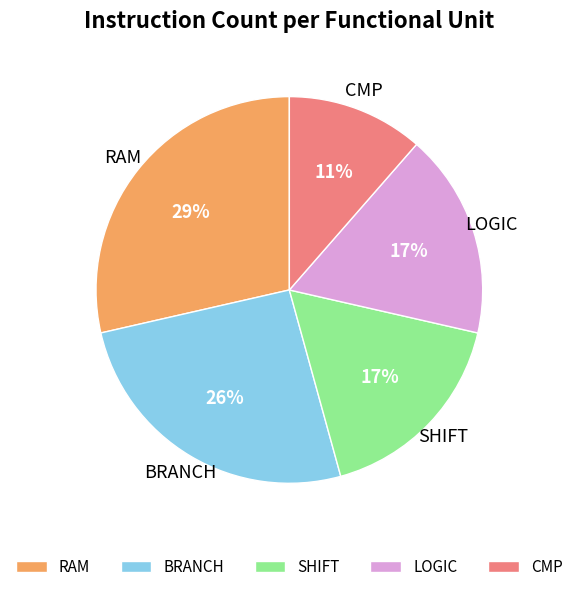

Which category has the smallest portion of the pie?

CMP